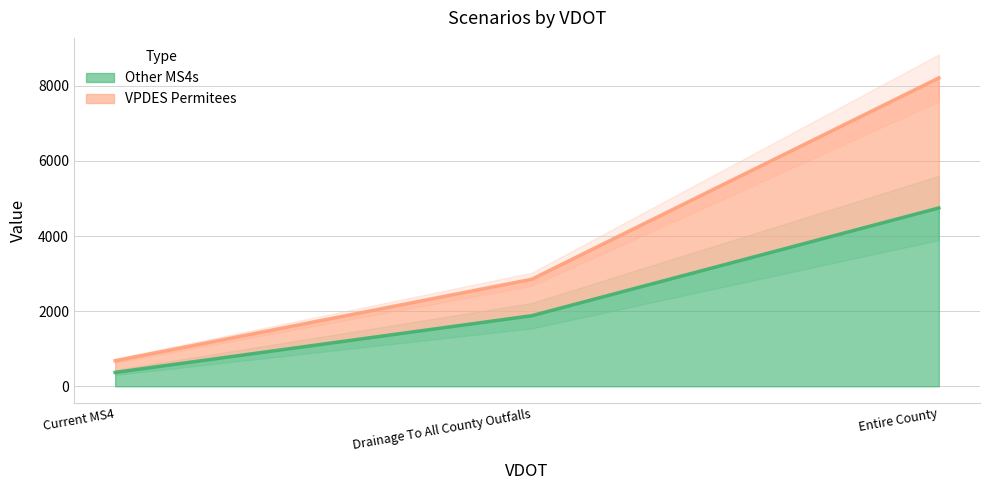

Which category has the lowest value in the VPDES Permitees series?

Current MS4